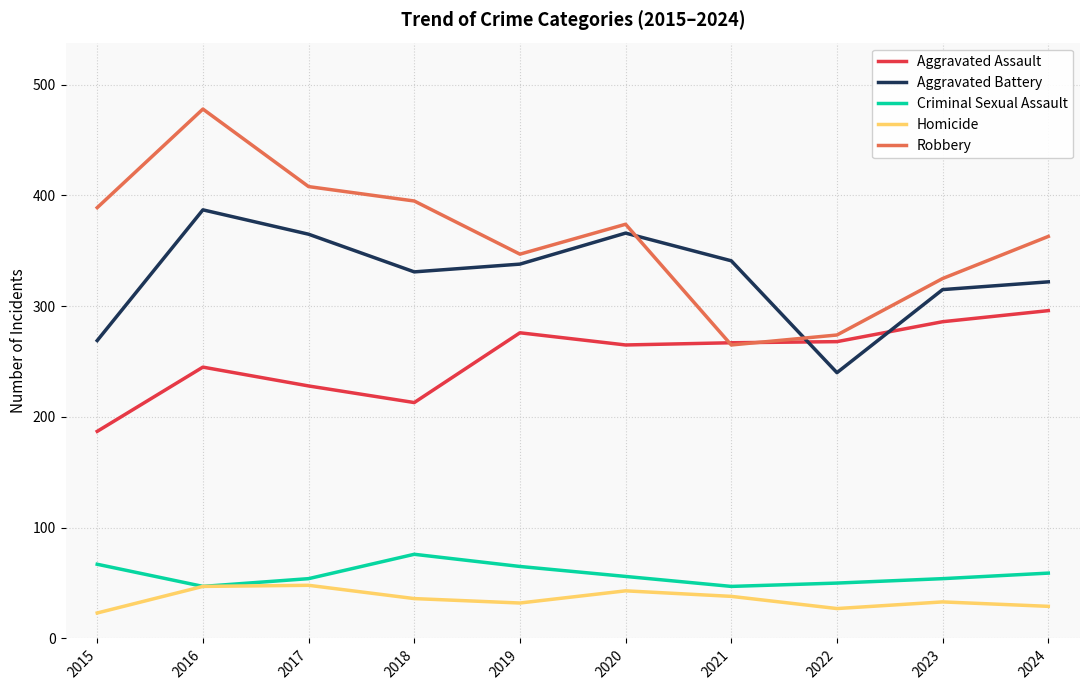

What is the difference between the highest and lowest values at 2016?

431